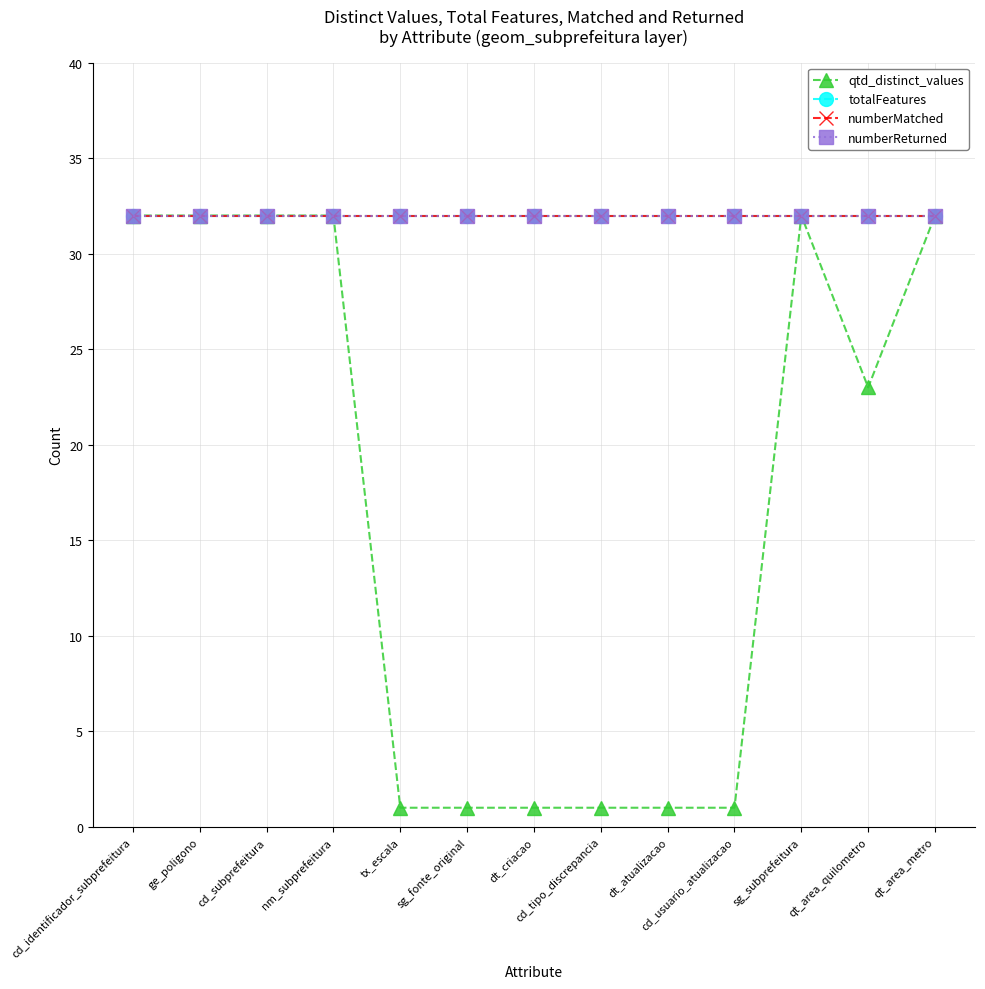

Does the chart have visible grid lines?

Yes